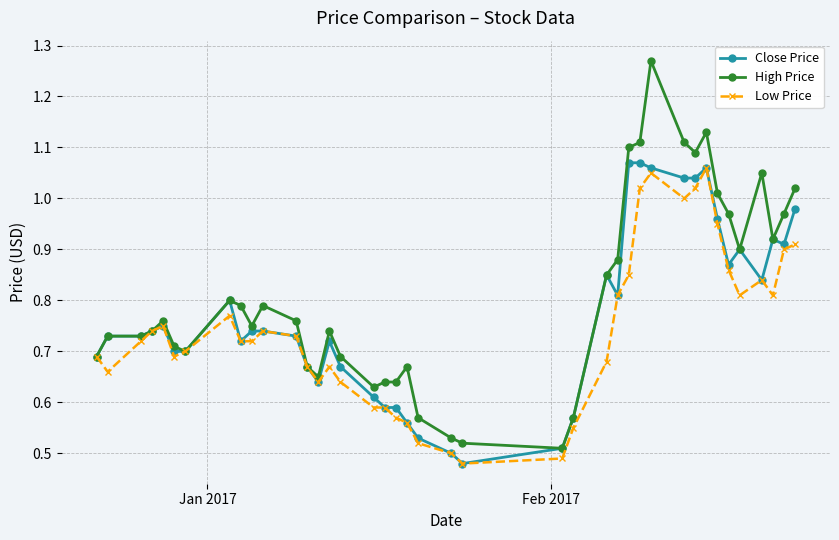

Does the chart have visible grid lines?

Yes